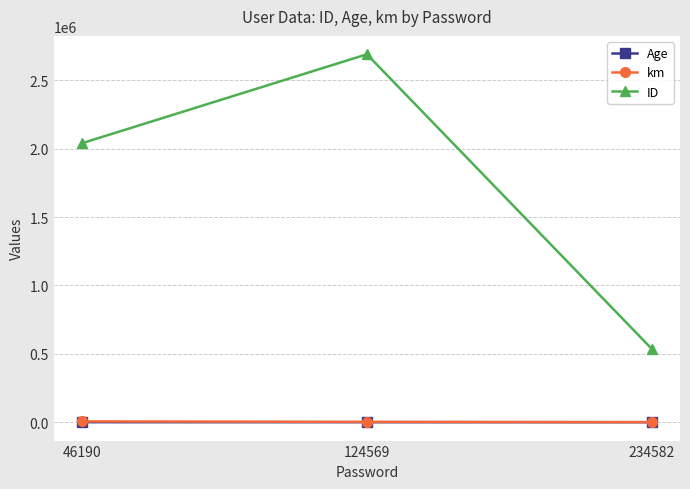

Which series changed the most between 124569 and 234582?

ID